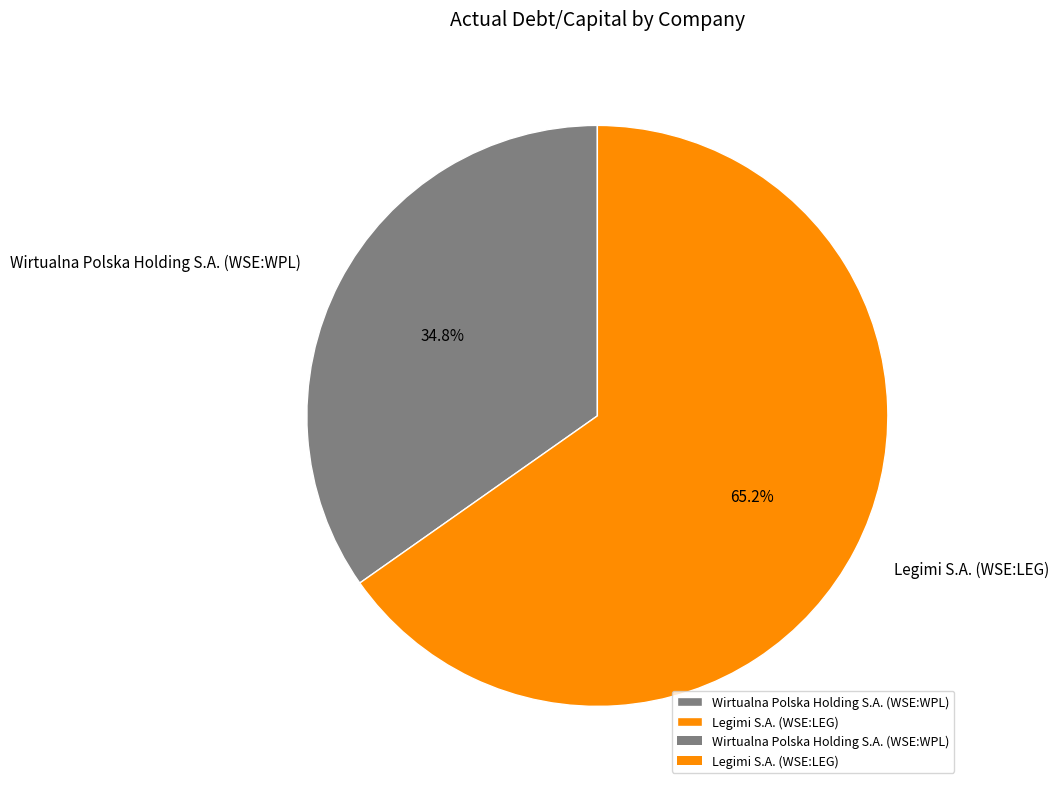

Which slice is the largest?

Legimi S.A. (WSE:LEG)